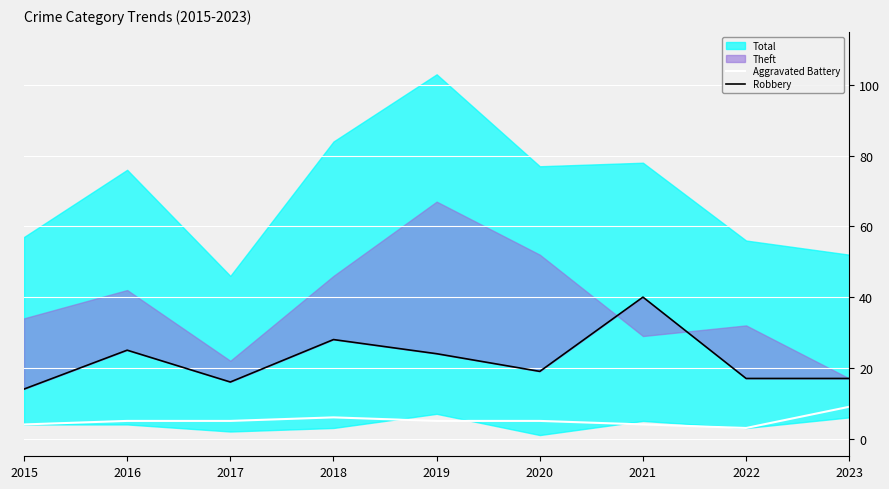

Is it true that Aggravated Battery equals 5 at 2017?

True